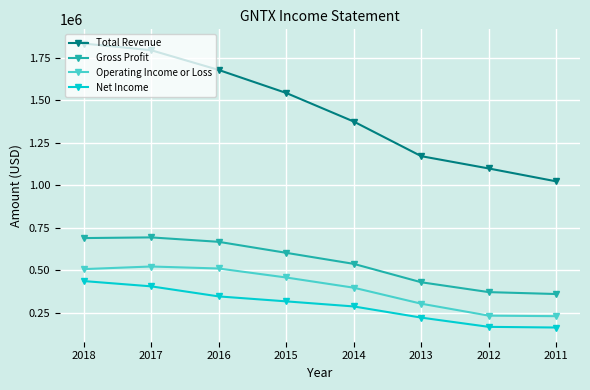

True or false: Operating Income or Loss has more than 0 interior local peaks.

True